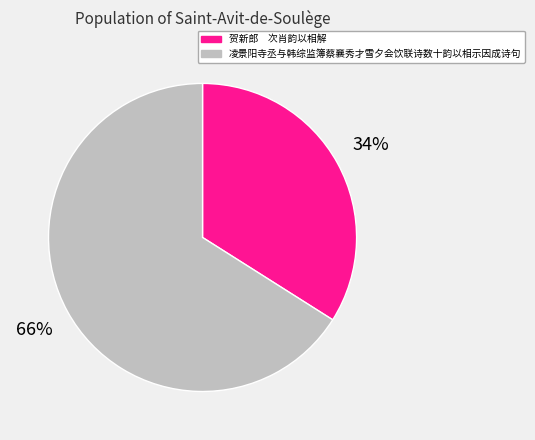

To the nearest percent, what percentage of the pie is 凌景阳寺丞与韩综监簿蔡襄秀才雪夕会饮联诗数十韵以相示因成诗句?

66%